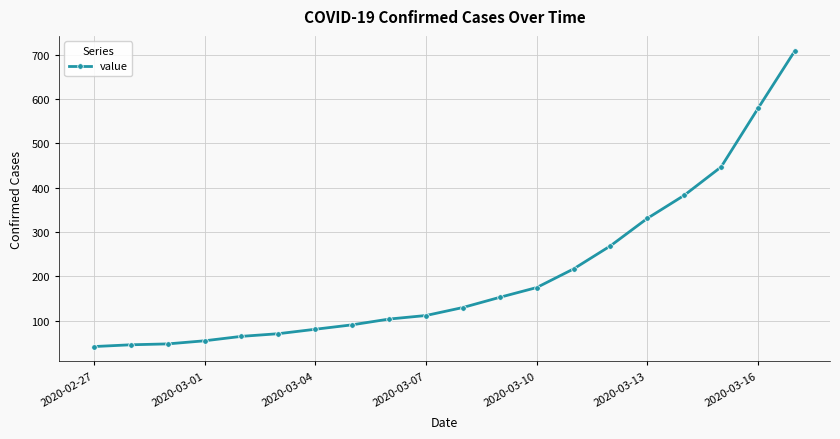

What is the difference between the second highest and second lowest values?

533